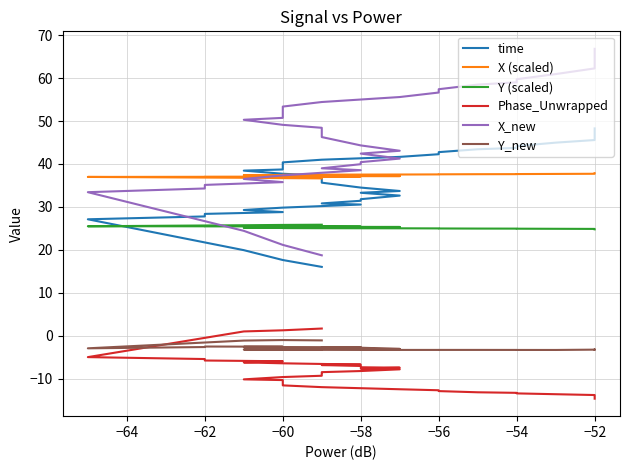

What is the difference between the second highest and second lowest values in the Y (scaled) series?

1.0